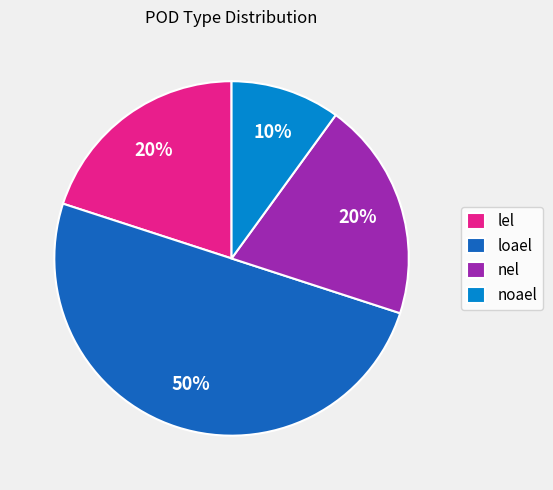

The nel slice represents 20% of the pie. True or false?

True